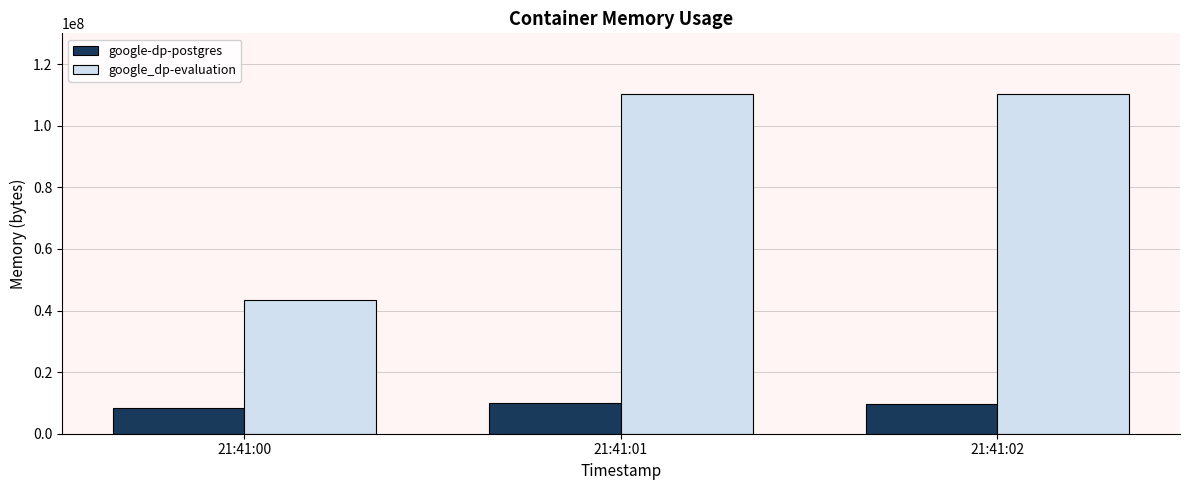

How many categories are shown in the chart?

3